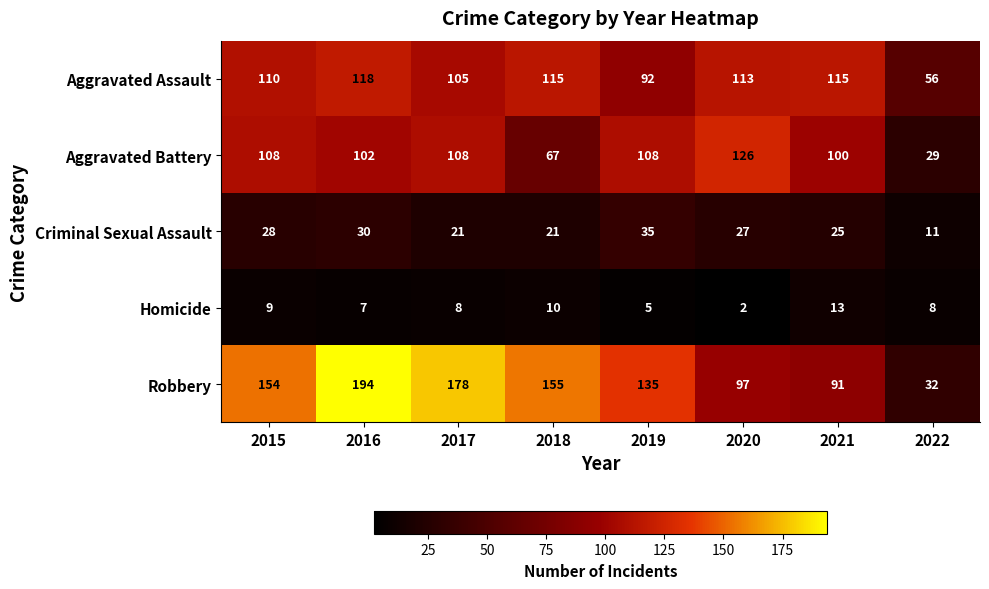

At how many categories does at least one series exceed 87?

7